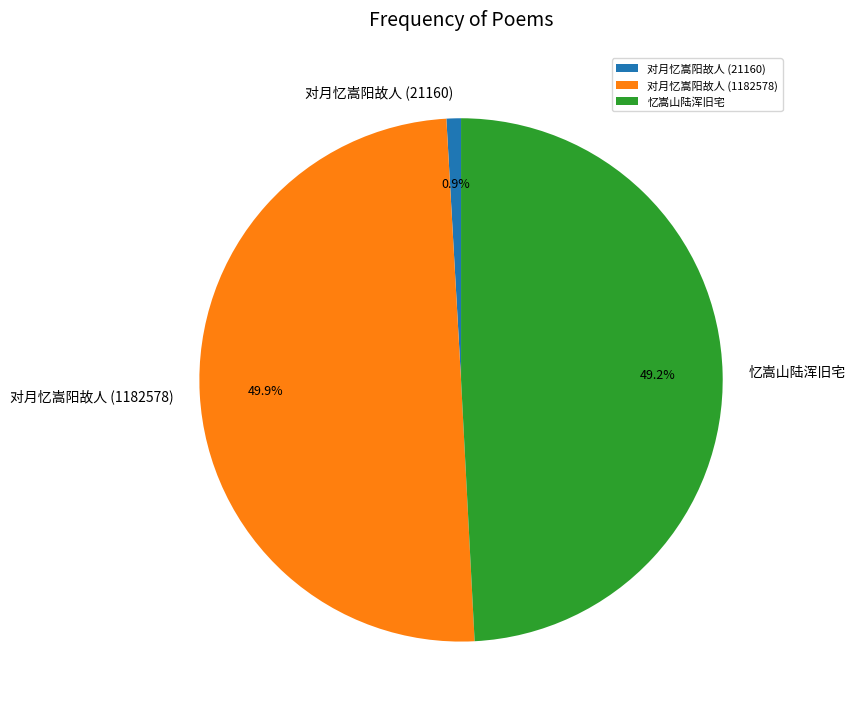

True or false: 对月忆嵩阳故人 (21160) accounts for 1% of the total.

True